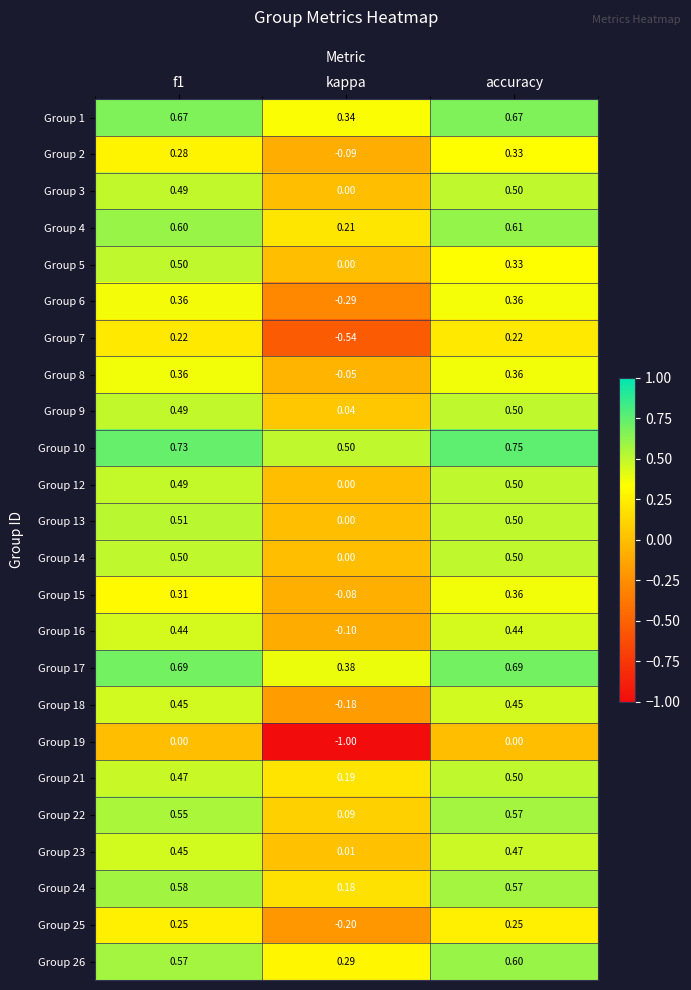

Count the number of categories in the chart.

3